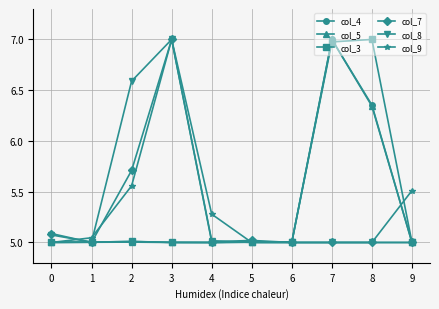

Is it true that col_5 equals 9.4 at 7?

False